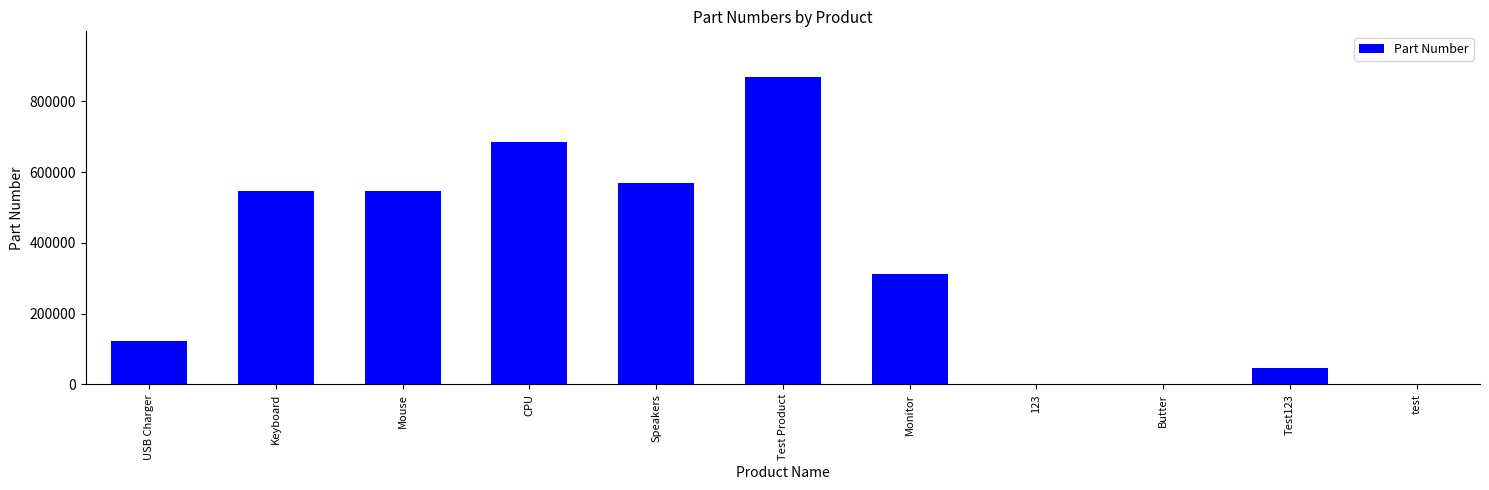

Are the bars horizontal?

No